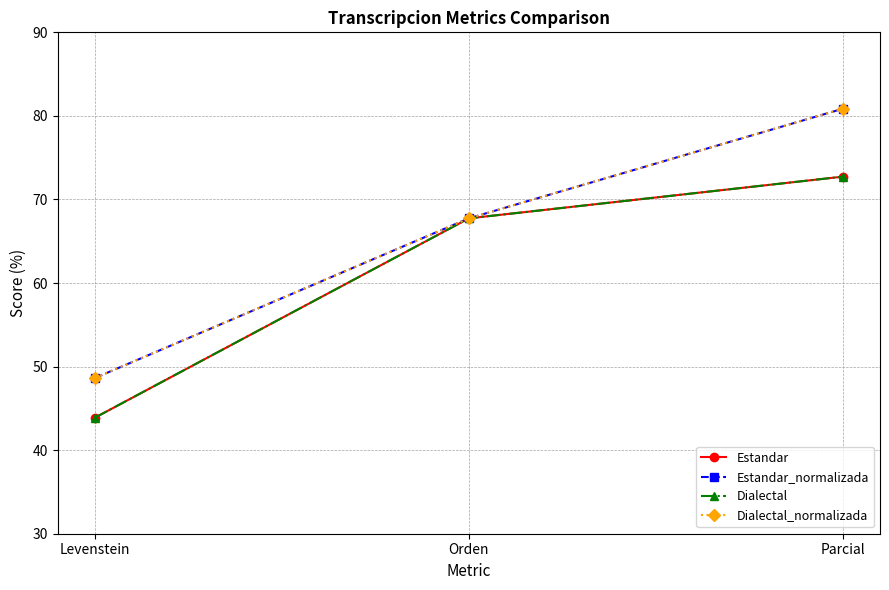

Which series has the largest total across all categories?

Estandar_normalizada